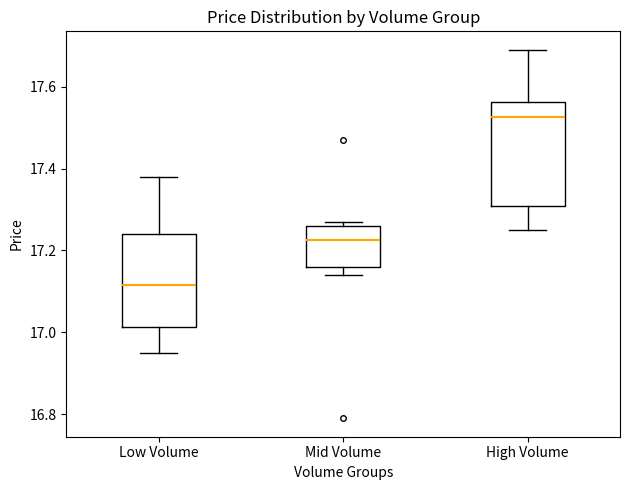

Comparing the boxes themselves (not the whiskers), which one is the tallest?

High Volume